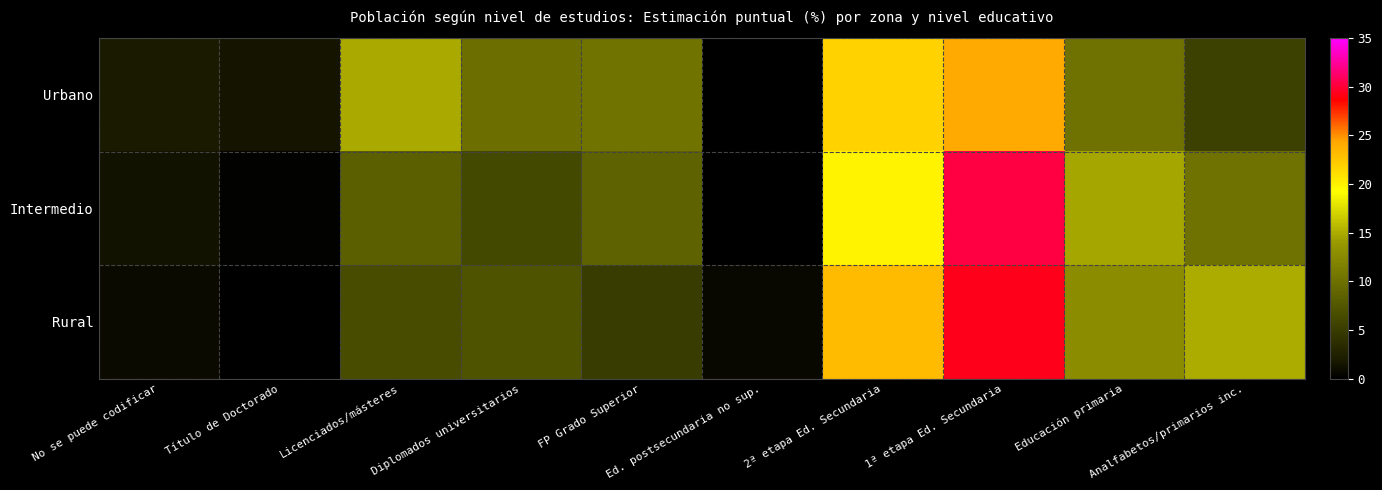

List the series in order of their peak value, lowest first.

Urbano, Rural, Intermedio